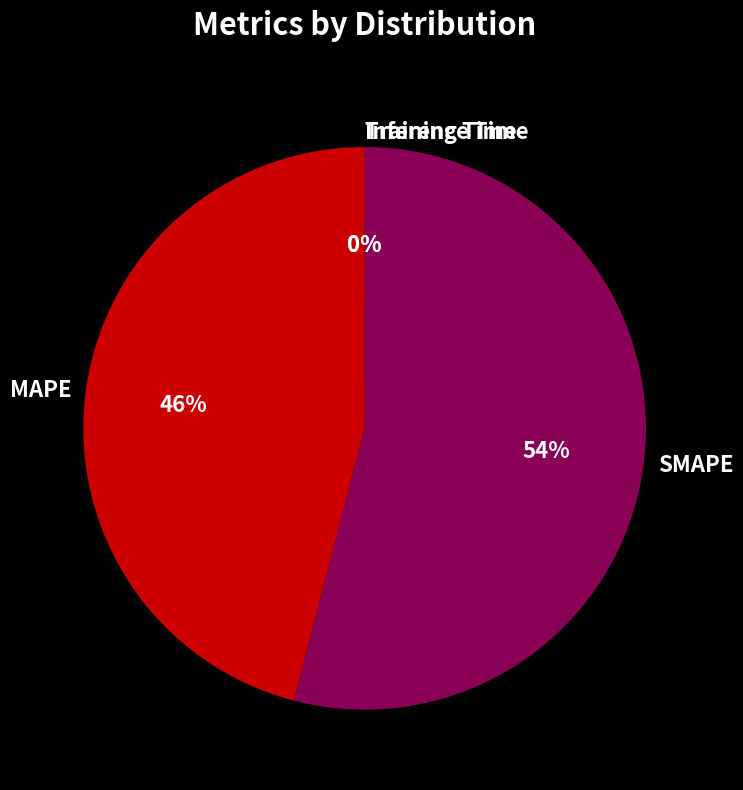

Which category accounts for the majority?

SMAPE